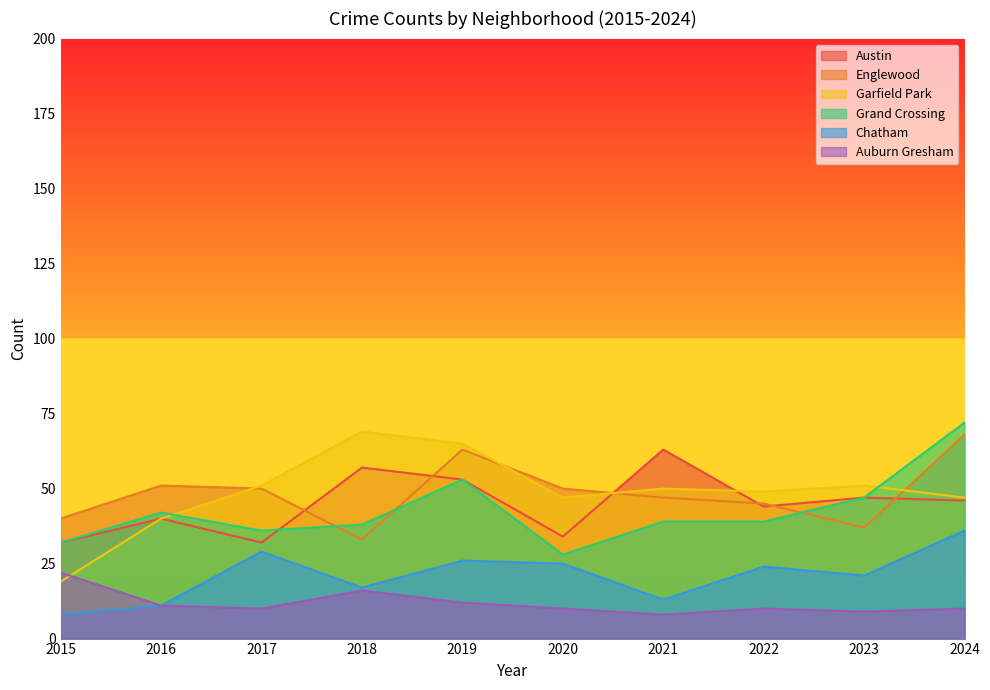

List the labels in order of Auburn Gresham value, smallest first.

2021, 2023, 2017, 2020, 2022, 2024, 2016, 2019, 2018, 2015